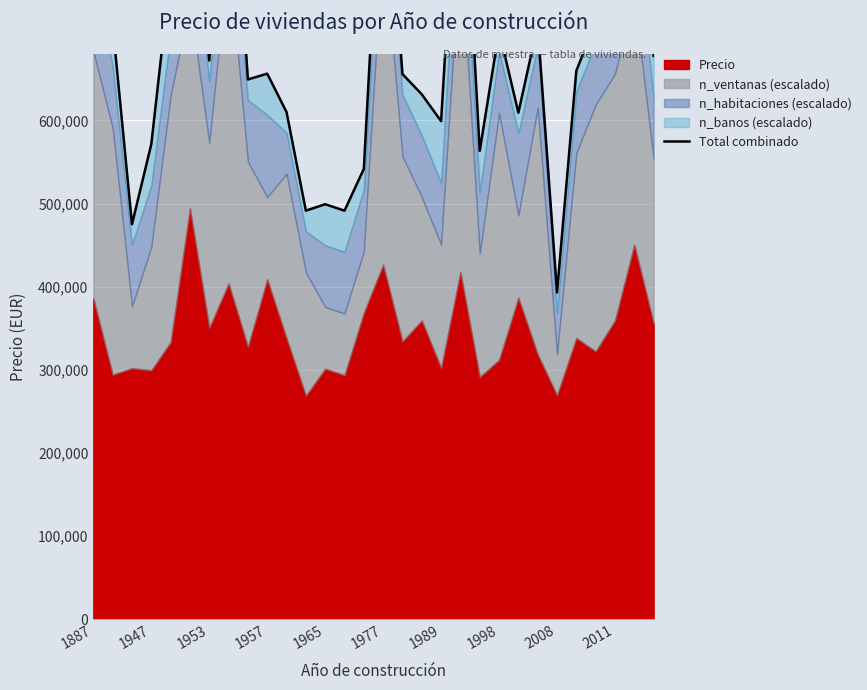

True or false: the data shows 914492.9 at 1977.

True